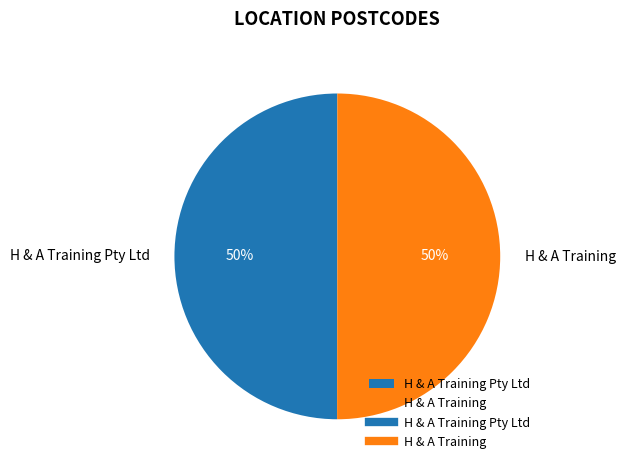

To the nearest percent, what is the combined percentage of H & A Training Pty Ltd and H & A Training?

100%